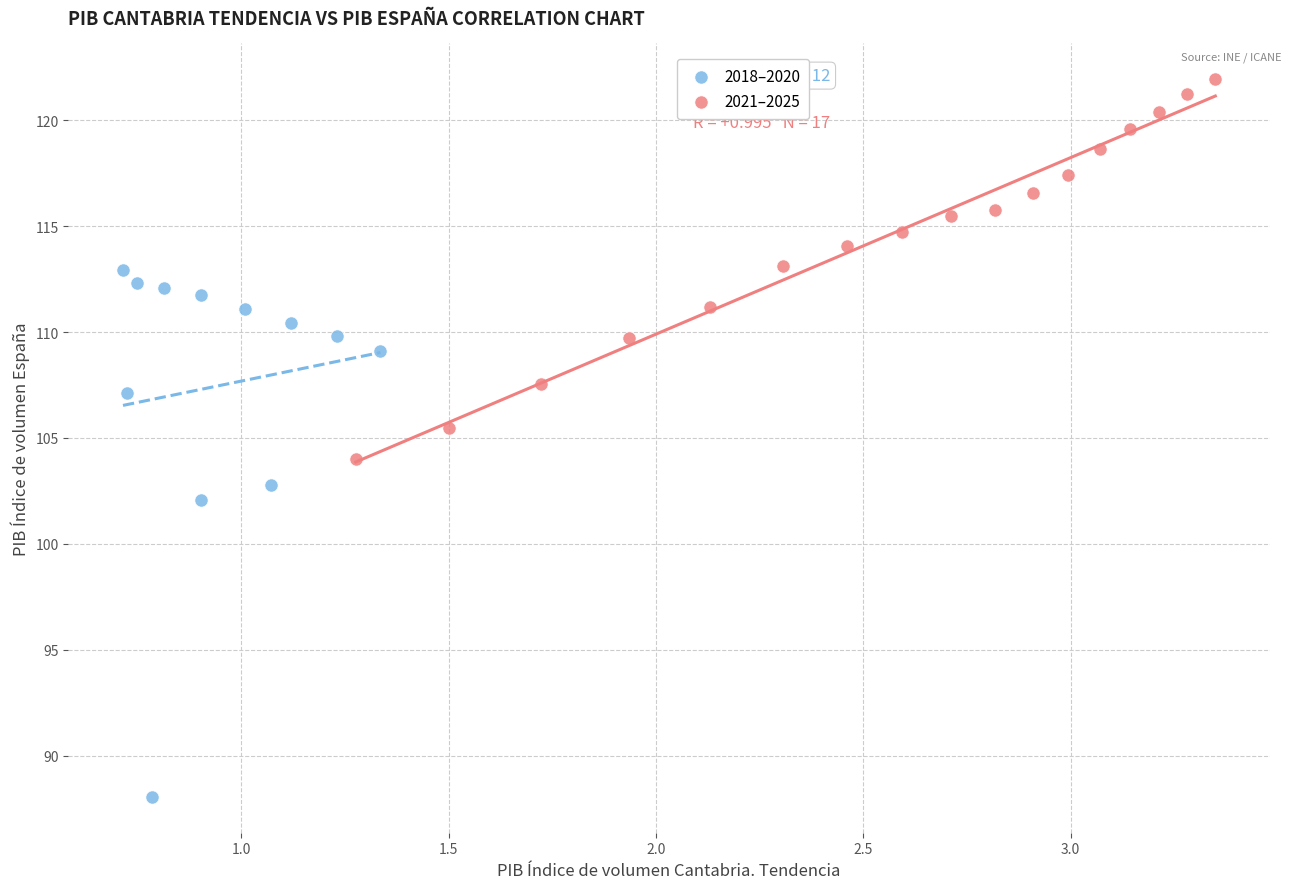

Which series contains the lowest Y value?

2018–2020